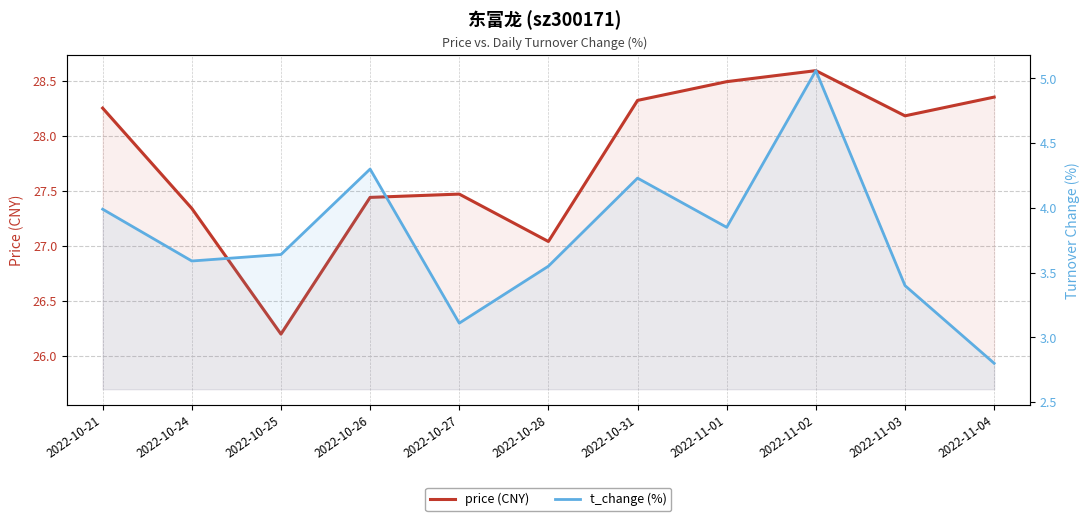

At which category does price (CNY) reach its first local peak?

2022-10-27